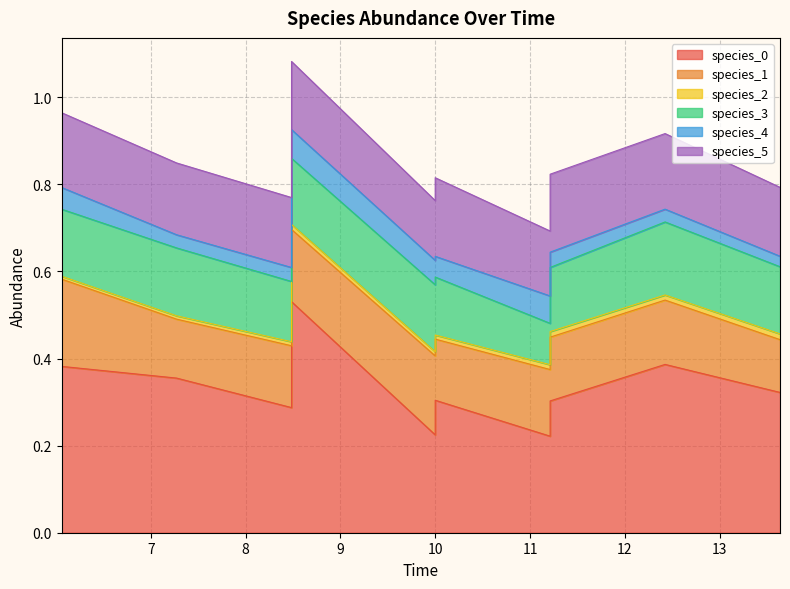

Rank the categories by species_5 value from lowest to highest.

10.0, 11.212121212121213, 8.484848484848484, 13.636363636363637, 8.484848484848484, 7.272727272727273, 6.0606060606060606, 12.424242424242424, 11.212121212121213, 10.0